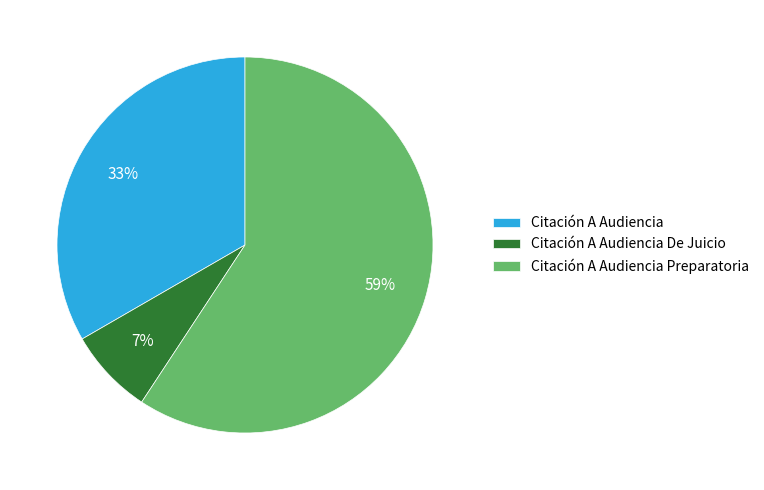

Rank the categories by value from lowest to highest.

Citación A Audiencia De Juicio, Citación A Audiencia, Citación A Audiencia Preparatoria